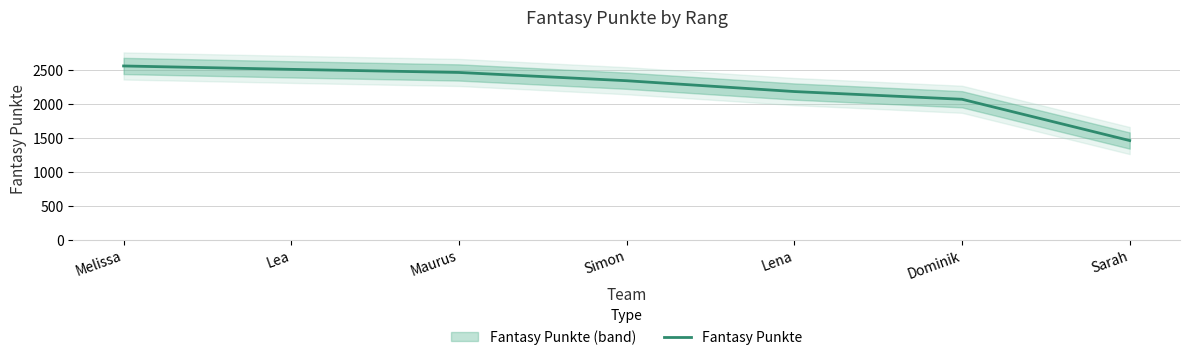

What is the ratio of the value at Maurus to the value at Sarah?

1.7